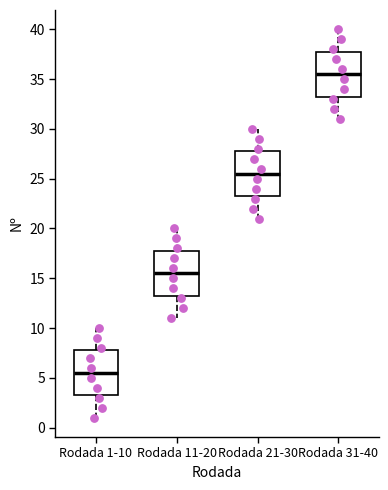

Reading left to right, read every box against the y-axis: the position of its median line, the range the box covers, and the ends of its whiskers. The values are not printed on the chart, so give them approximately, as read against the axis.

Rodada 1-10: median 5.5, box 3.5 to 8.0, whiskers 1.0 to 10.0
Rodada 11-20: median 15.5, box 13.5 to 18.0, whiskers 11.0 to 20.0
Rodada 21-30: median 25.5, box 23.5 to 28.0, whiskers 21.0 to 30.0
Rodada 31-40: median 35.5, box 33.5 to 38.0, whiskers 31.0 to 40.0